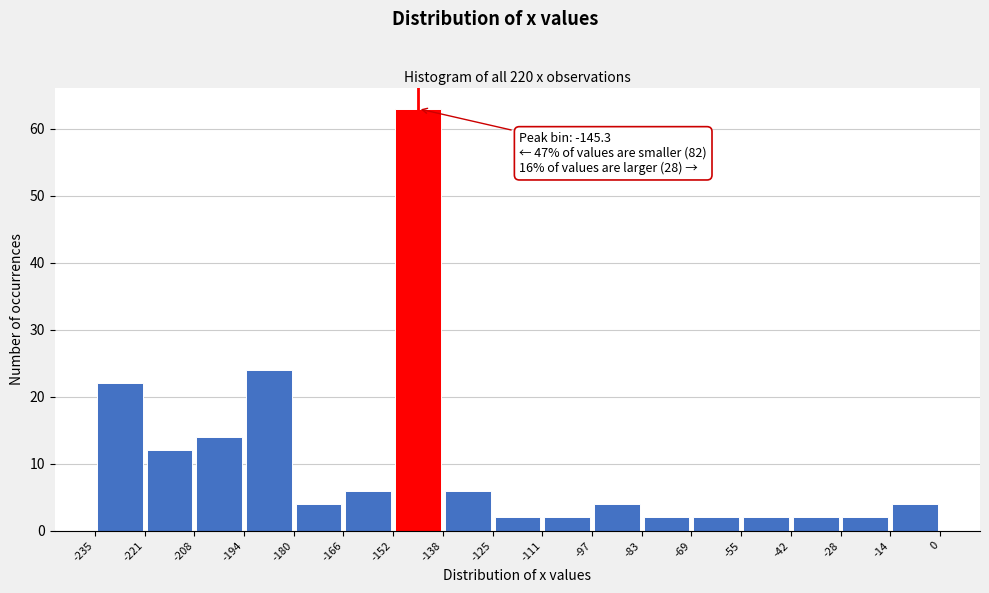

Over which range of the x-axis is the bar tallest?

-152 to -138